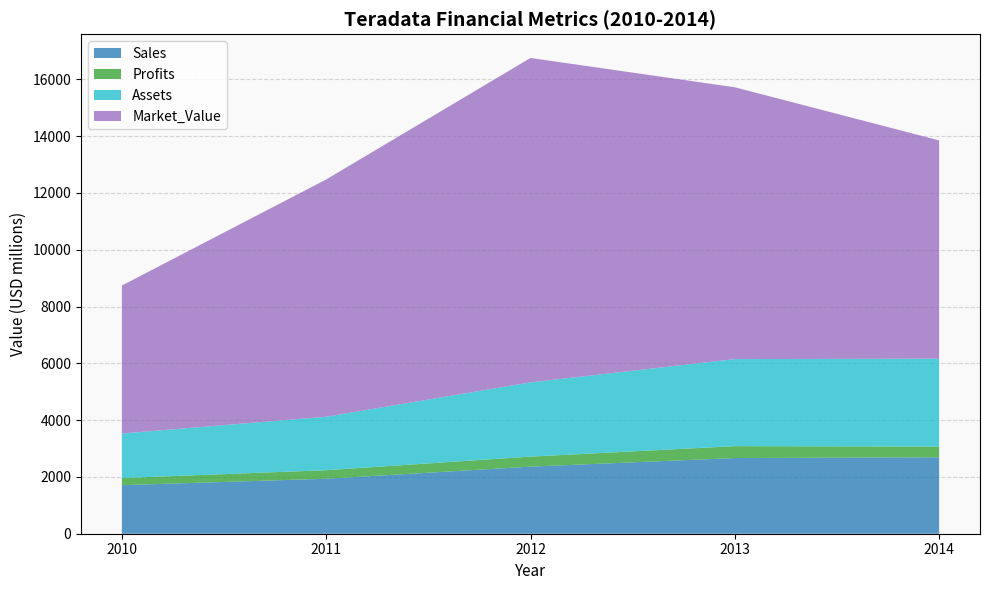

Reading left to right, extract all data points from this chart.

Sales: 2010=1710	2011=1936	2012=2362	2013=2665	2014=2692
Profits: 2010=250	2011=301	2012=353	2013=419	2014=377
Assets: 2010=1570	2011=1883	2012=2616	2013=3066	2014=3096
Market_Value: 2010=5210	2011=8356	2012=11423	2013=9572	2014=7686